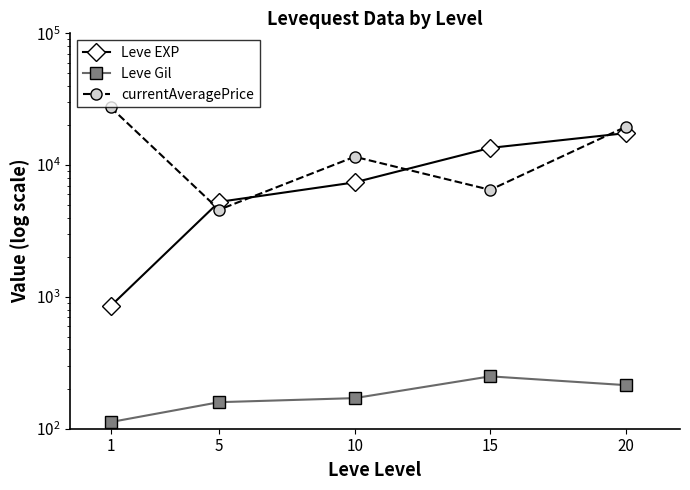

Reading right to left, transcribe all the data shown in this chart.

Leve EXP: 17486.7	13510.0	7400.0	5261.7	853.3
Leve Gil: 214.2	249.7	170.7	159.0	112.3
currentAveragePrice: 19529.3	6492.7	11577.2	4589.2	27442.5